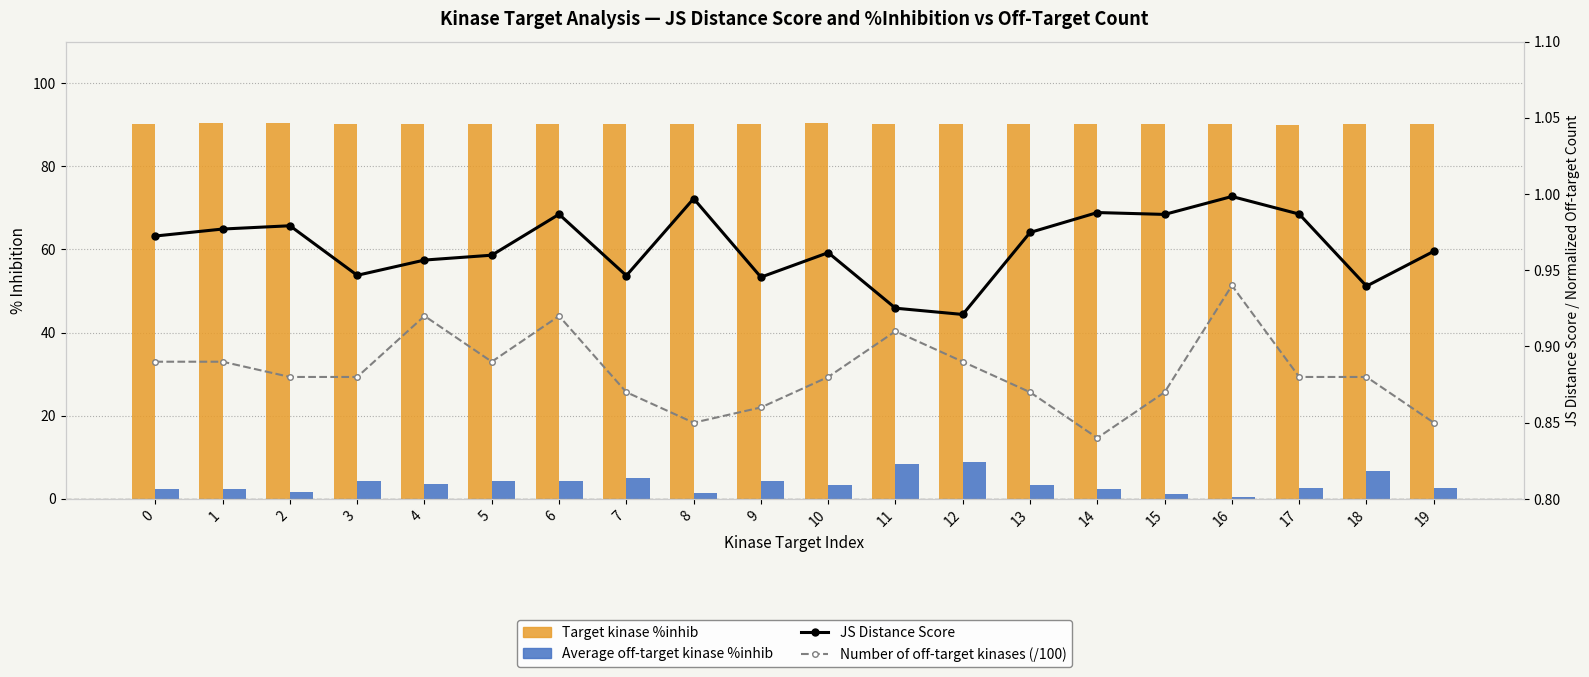

How many Number of off-target kinases (/100) values are between 0 and 1?

20